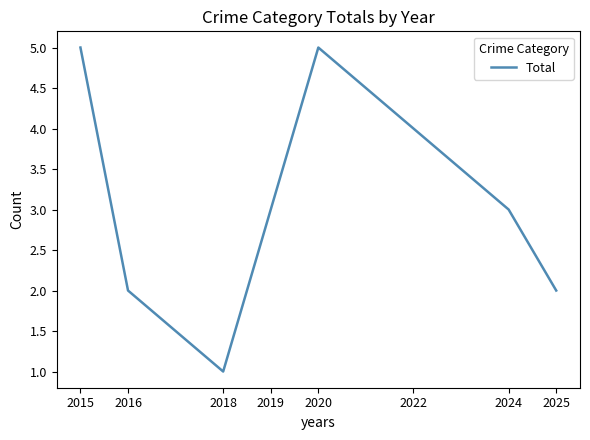

What is the difference between the second highest and second lowest values?

3